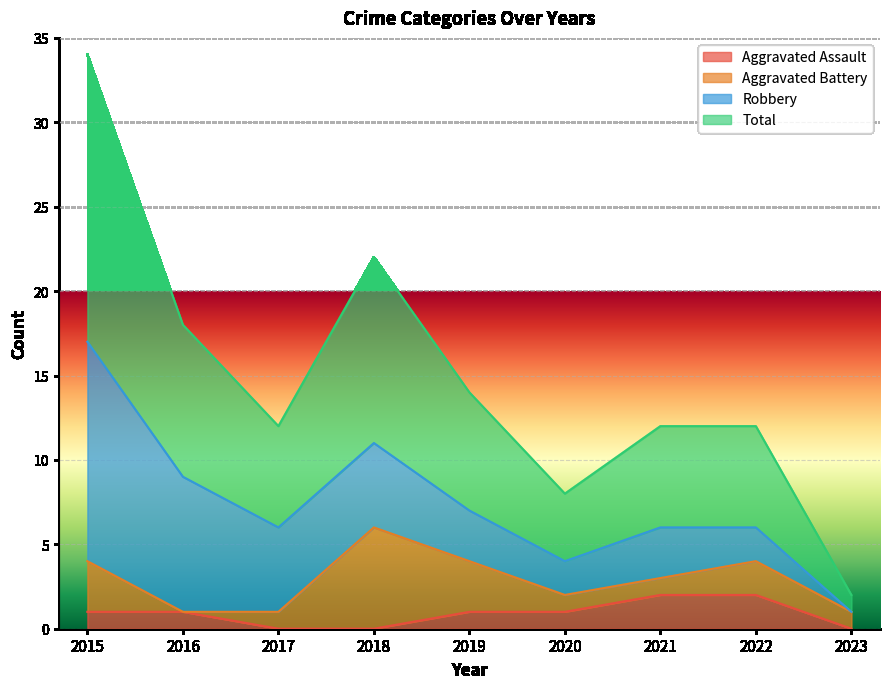

What is the difference between the highest and lowest values at 2015?

16